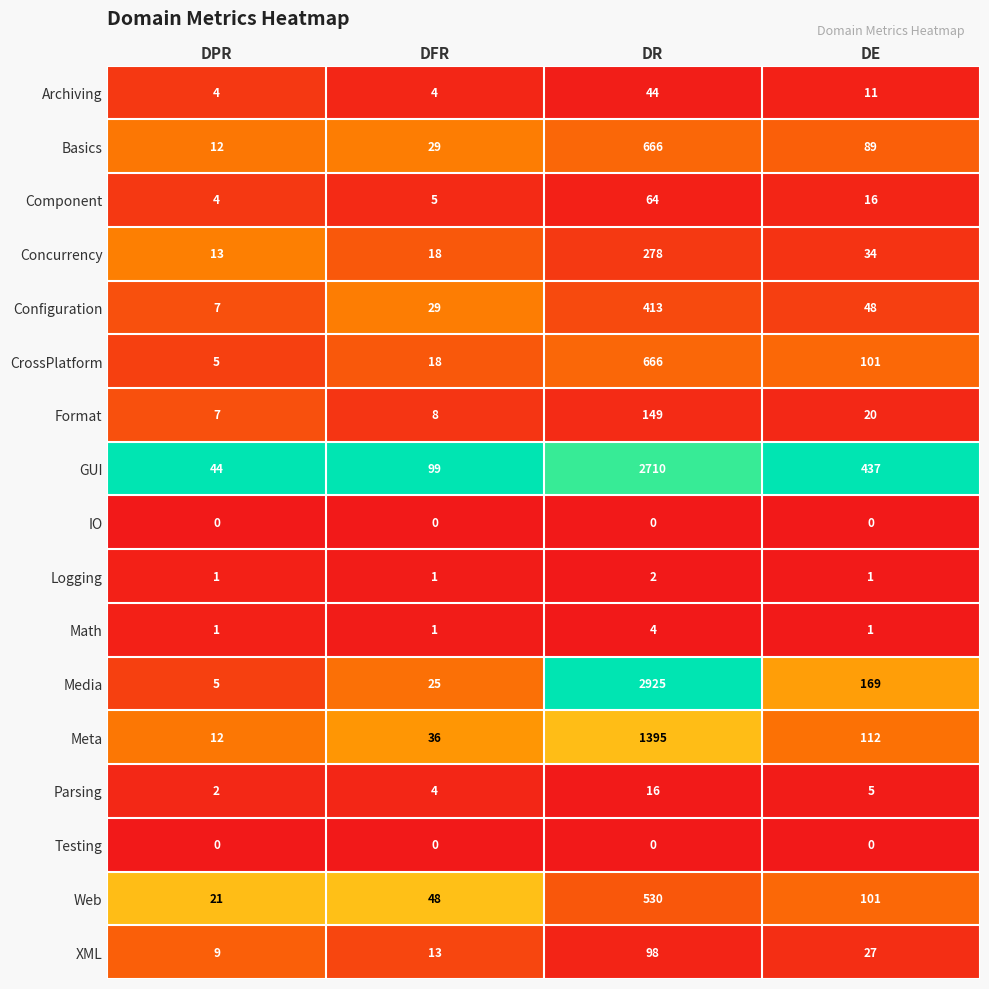

Which label corresponds to the largest value in the chart?

DR